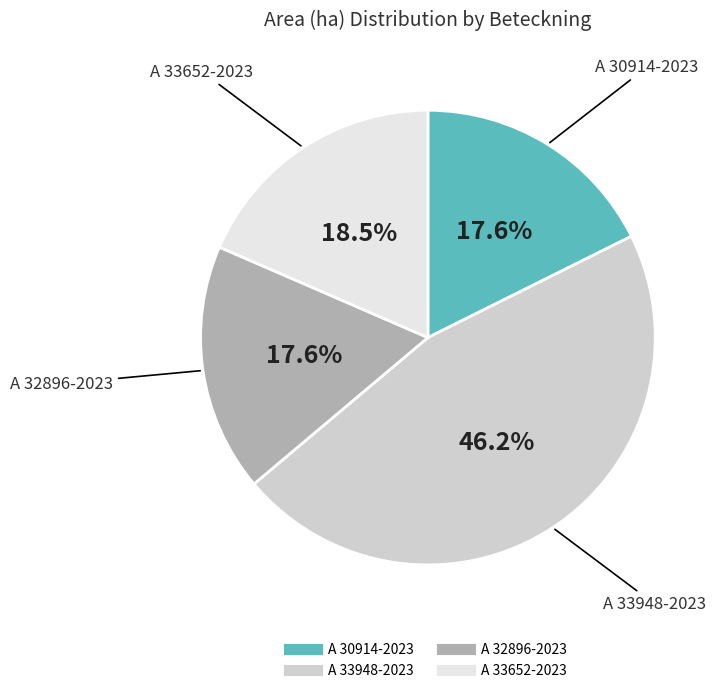

Which category has the biggest portion of the pie?

A 33948-2023